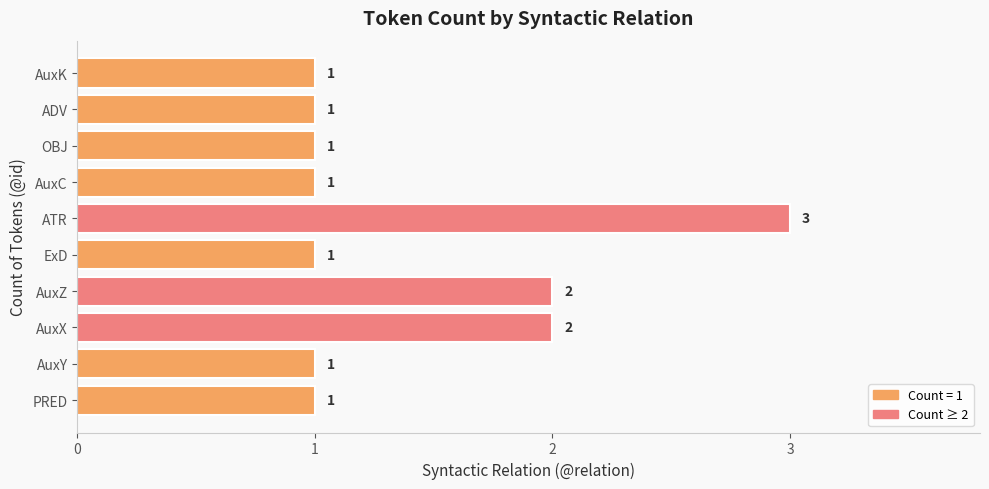

How many values are between 1 and 2?

9